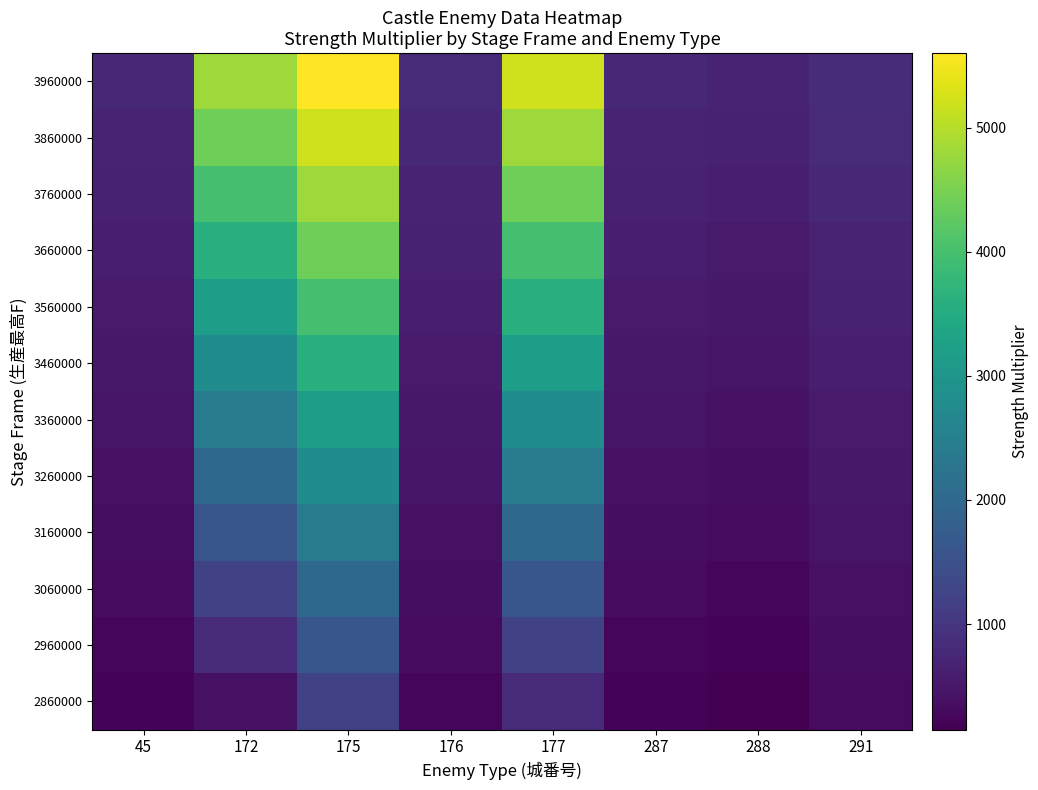

Reading left to right, extract all data points from this chart.

3960000: 45=750	172=4800	175=5600	176=800	177=5200	287=750	288=700	291=850
3860000: 45=700	172=4400	175=5200	176=750	177=4800	287=700	288=650	291=800
3760000: 45=650	172=4000	175=4800	176=700	177=4400	287=650	288=600	291=750
3660000: 45=600	172=3600	175=4400	176=650	177=4000	287=600	288=550	291=700
3560000: 45=550	172=3200	175=4000	176=600	177=3600	287=550	288=500	291=650
3460000: 45=500	172=2800	175=3600	176=550	177=3200	287=500	288=450	291=600
3360000: 45=450	172=2400	175=3200	176=500	177=2800	287=450	288=400	291=550
3260000: 45=400	172=2000	175=2800	176=450	177=2400	287=400	288=350	291=500
3160000: 45=350	172=1600	175=2400	176=400	177=2000	287=350	288=300	291=450
3060000: 45=300	172=1200	175=2000	176=350	177=1600	287=300	288=250	291=400
2960000: 45=250	172=800	175=1600	176=300	177=1200	287=250	288=200	291=350
2860000: 45=200	172=400	175=1200	176=250	177=800	287=200	288=150	291=300